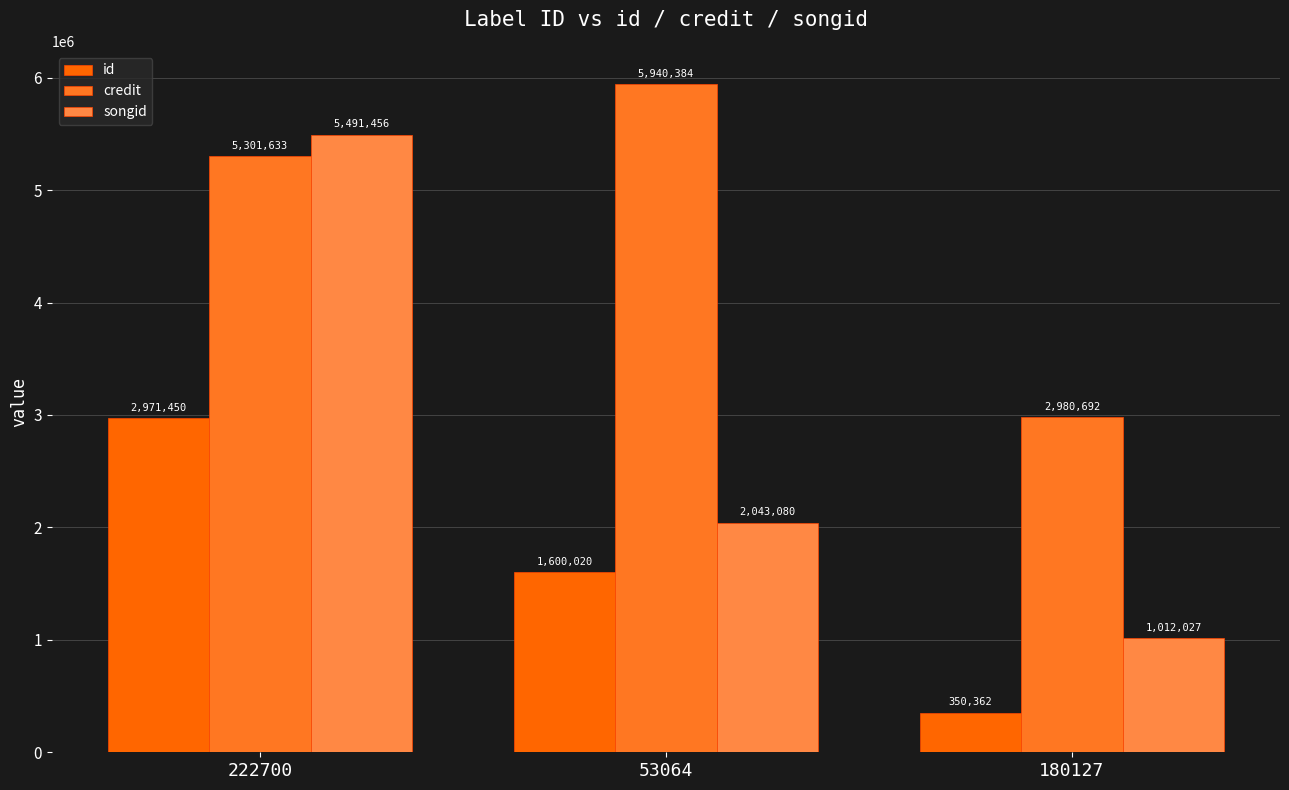

The value of credit at 222700 is 5301633. True or false?

True